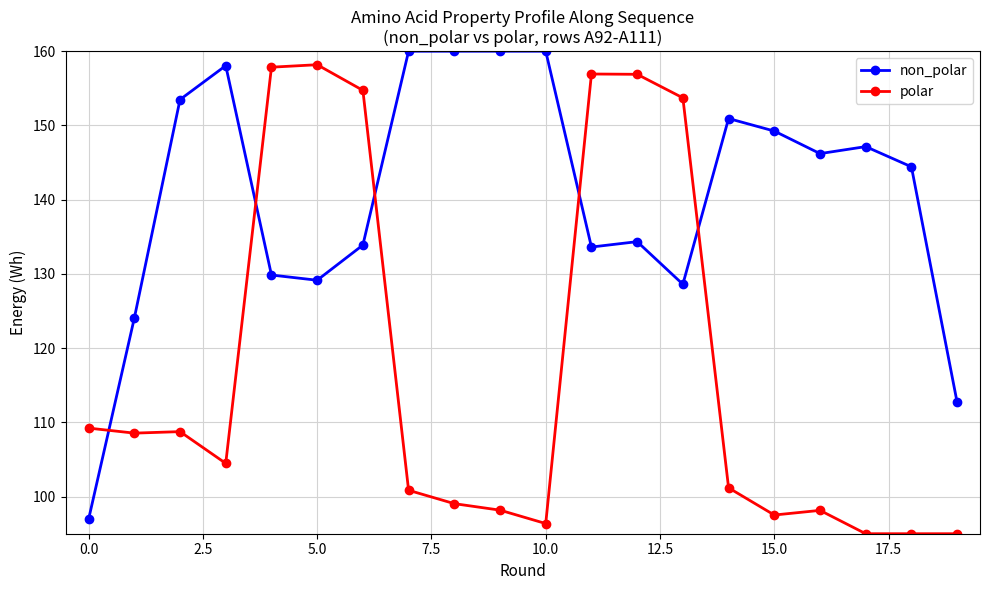

Which series has the largest total across all categories?

non_polar